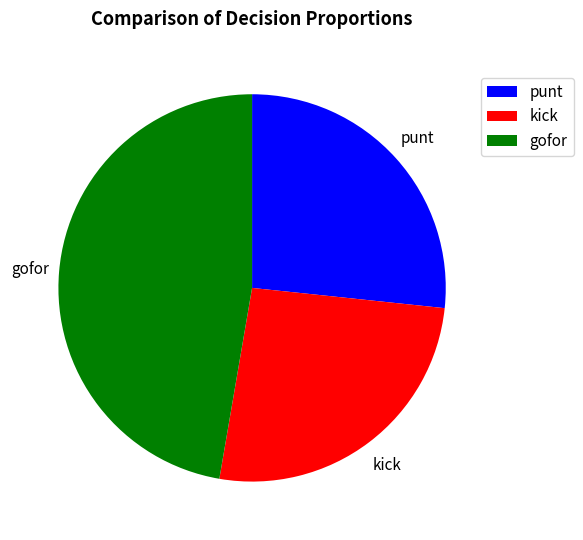

Is it true that punt is 36% of the pie?

False